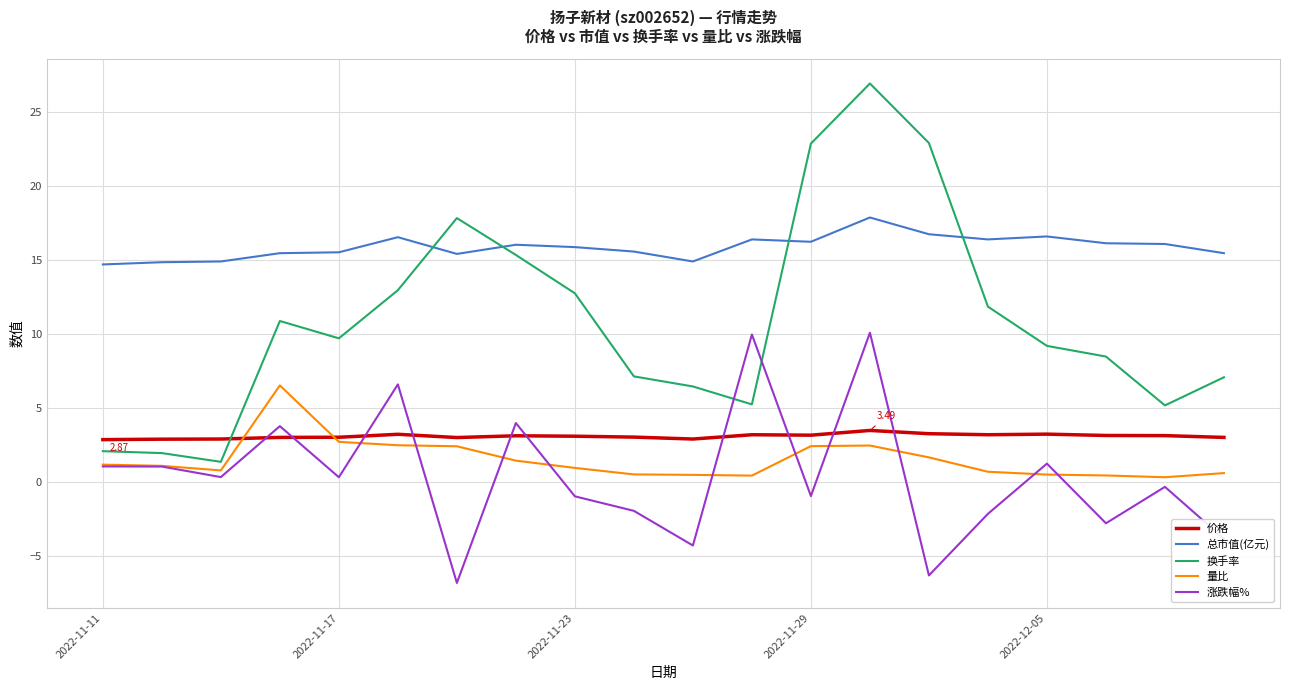

Rank the series by their maximum value, from highest to lowest.

换手率, 总市值(亿元), 涨跌幅%, 量比, 价格